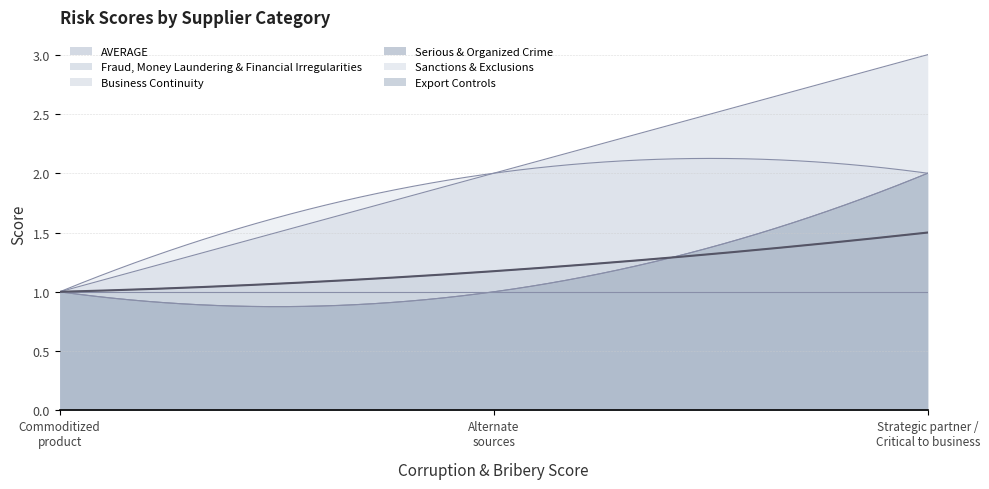

How many lines are shown in the chart?

6